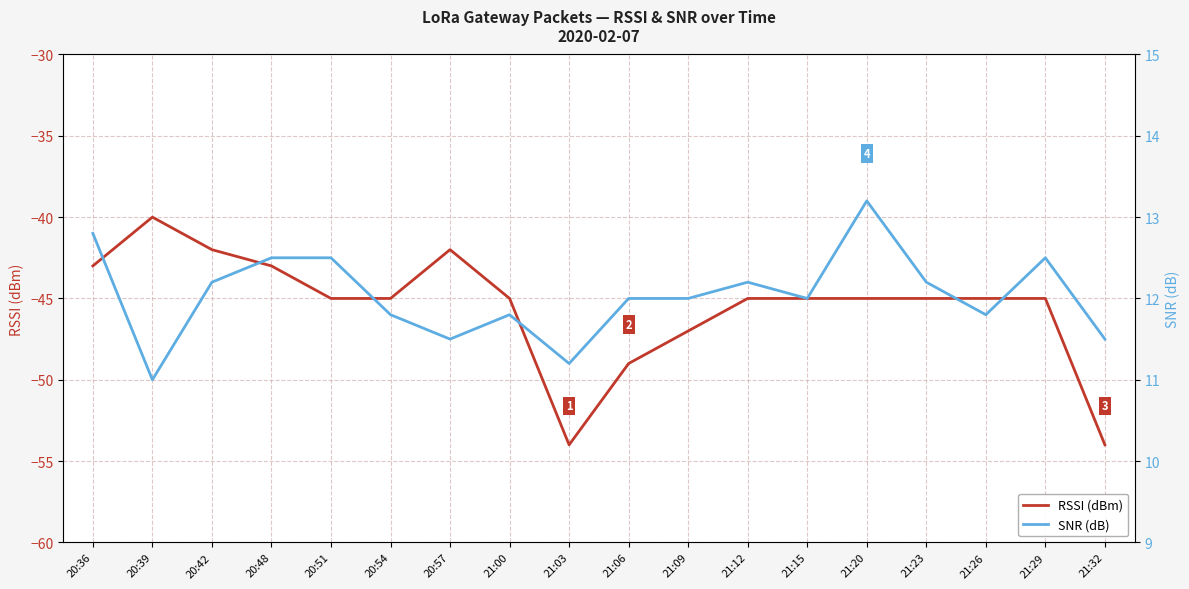

Reading left to right, extract all data points from this chart.

RSSI (dBm): 20:36=-43.0	20:39=-40.0	20:42=-42.0	20:48=-43.0	20:51=-45.0	20:54=-45.0	20:57=-42.0	21:00=-45.0	21:03=-54.0	21:06=-49.0	21:09=-47.0	21:12=-45.0	21:15=-45.0	21:20=-45.0	21:23=-45.0	21:26=-45.0	21:29=-45.0	21:32=-54.0
SNR (dB): 20:36=12.8	20:39=11.0	20:42=12.2	20:48=12.5	20:51=12.5	20:54=11.8	20:57=11.5	21:00=11.8	21:03=11.2	21:06=12.0	21:09=12.0	21:12=12.2	21:15=12.0	21:20=13.2	21:23=12.2	21:26=11.8	21:29=12.5	21:32=11.5